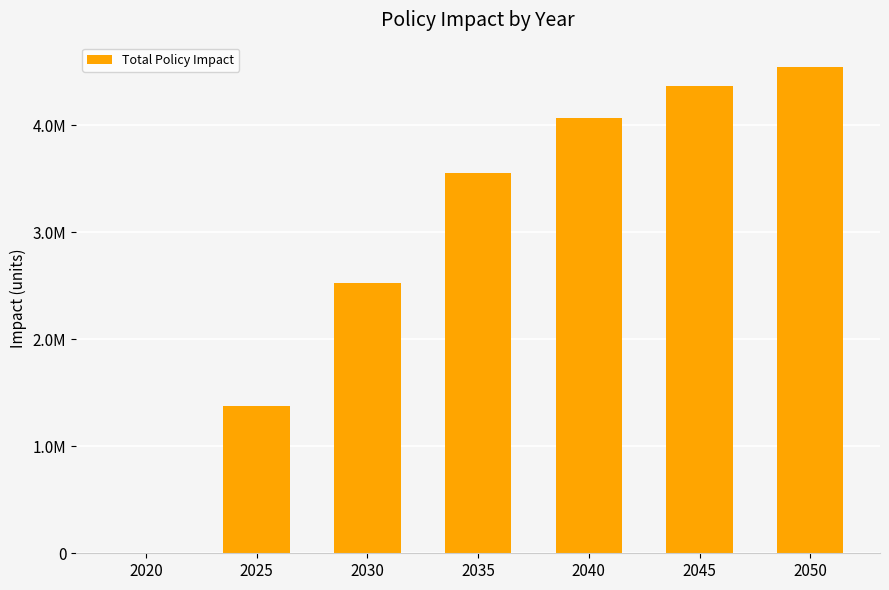

Are the bars horizontal?

No